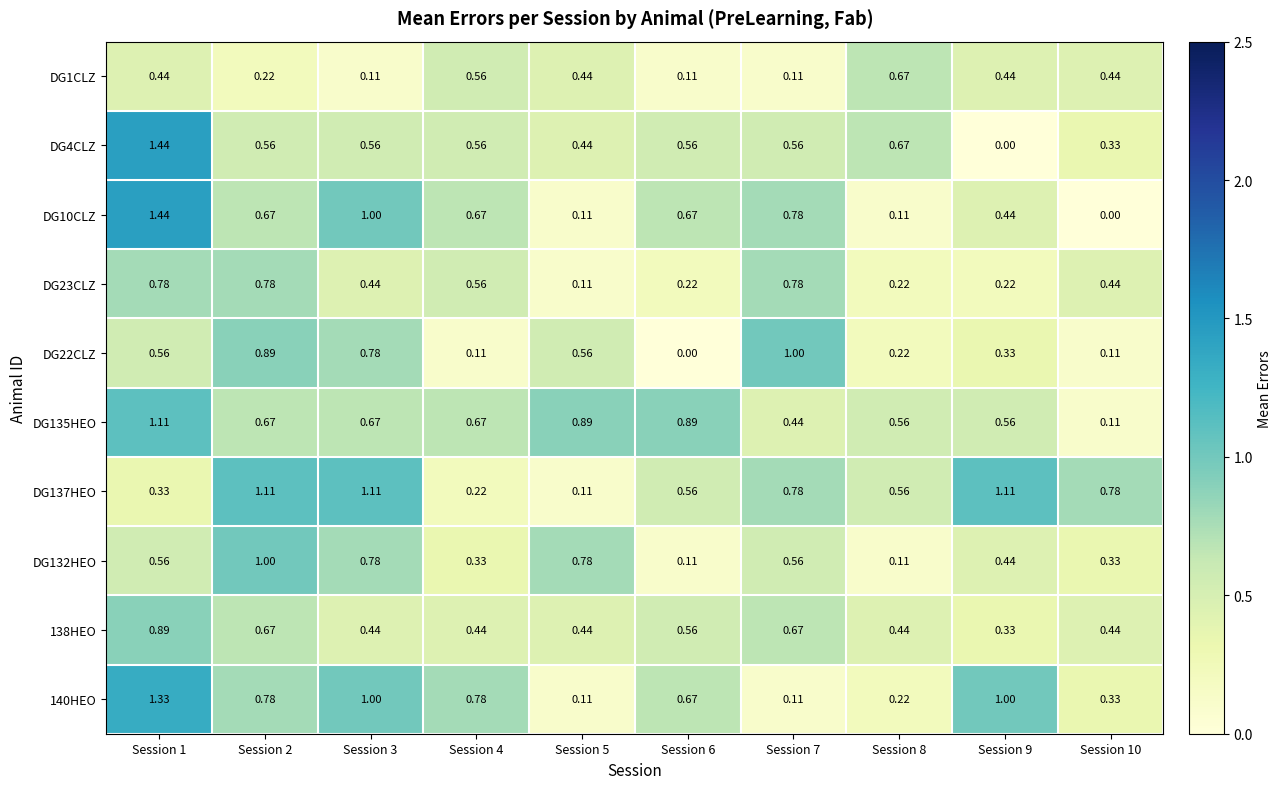

What is the difference between the highest and lowest values at Session 1?

1.1